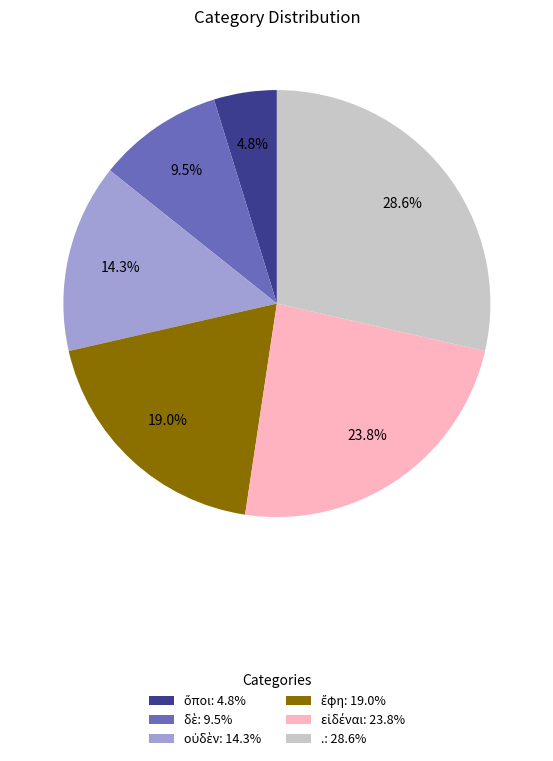

What portion of the pie excludes .: 28.6%?

71.4%